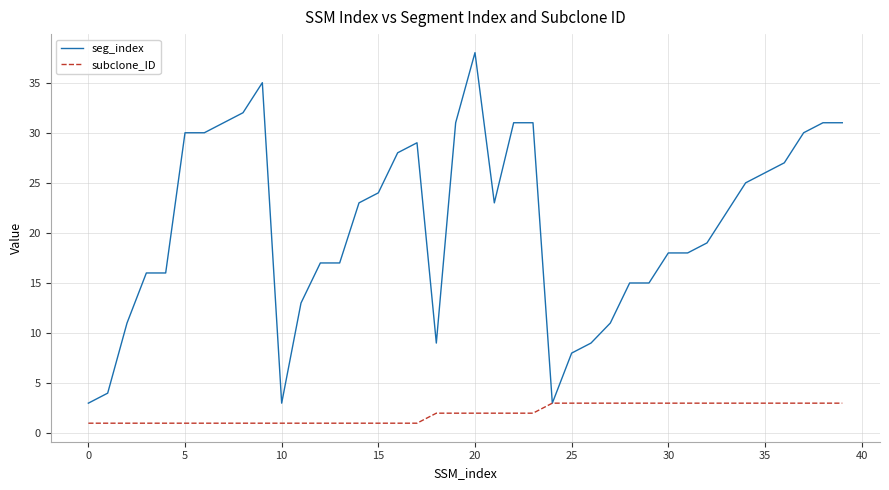

Which series has the largest total across all categories?

seg_index